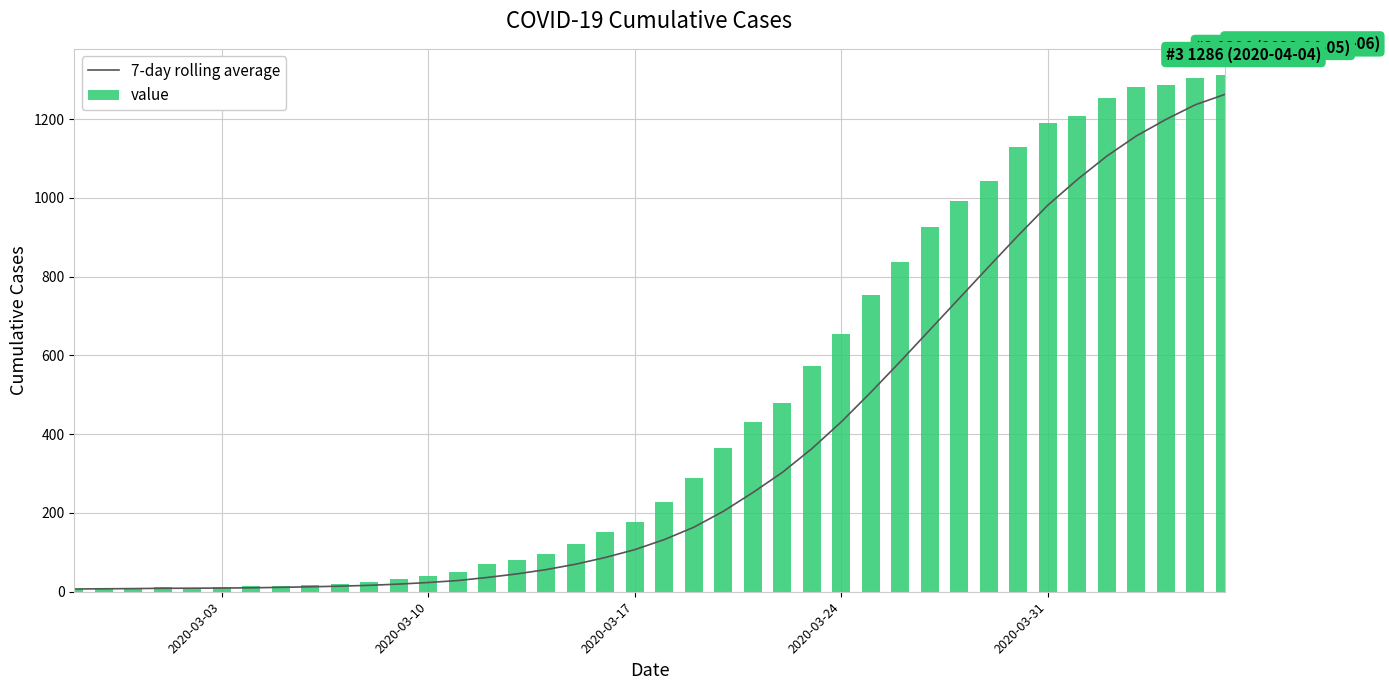

What is the difference between the maximum and minimum values in the value series?

1306